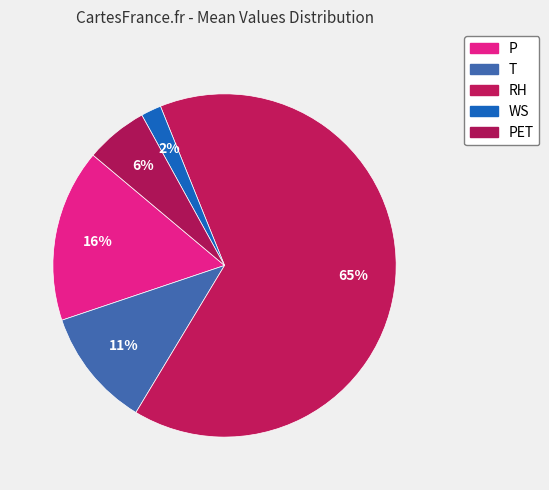

Which category has the smallest portion of the pie?

WS